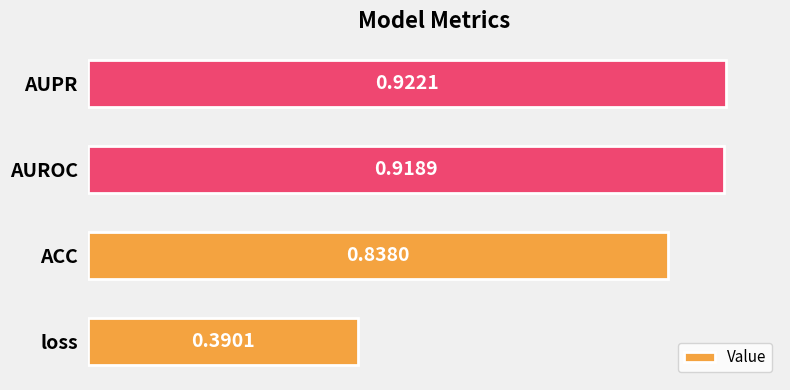

Are the bars horizontal?

Yes